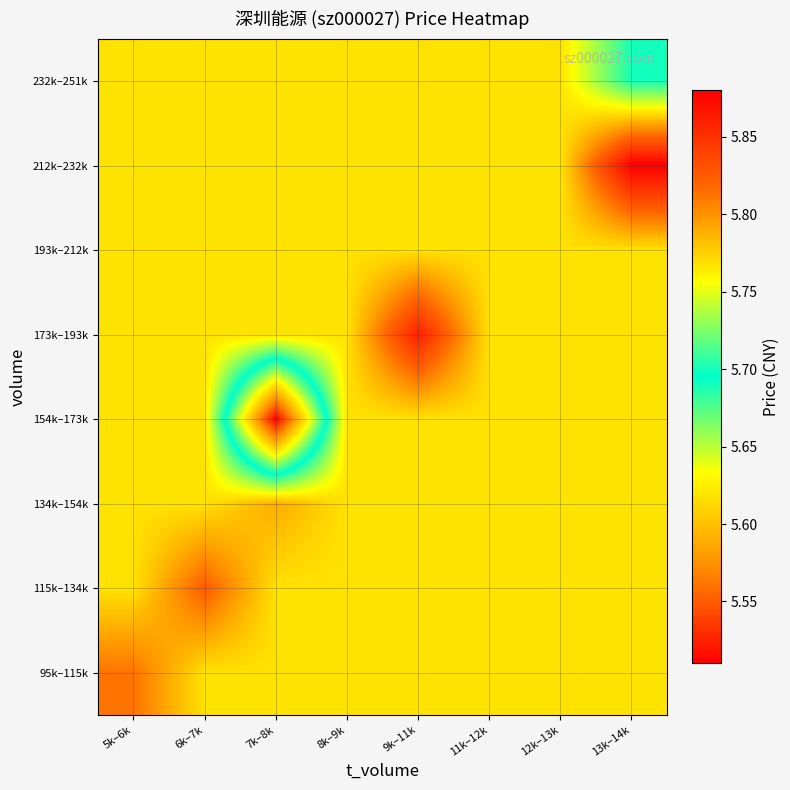

Reading left to right, extract all data points from this chart.

95k–115k: 5k–6k=5.8	6k–7k=5.8	7k–8k=5.8	8k–9k=5.8	9k–11k=5.8	11k–12k=5.8	12k–13k=5.8	13k–14k=5.8
115k–134k: 5k–6k=5.8	6k–7k=5.8	7k–8k=5.8	8k–9k=5.8	9k–11k=5.8	11k–12k=5.8	12k–13k=5.8	13k–14k=5.8
134k–154k: 5k–6k=5.8	6k–7k=5.8	7k–8k=5.8	8k–9k=5.8	9k–11k=5.8	11k–12k=5.8	12k–13k=5.8	13k–14k=5.8
154k–173k: 5k–6k=5.8	6k–7k=5.8	7k–8k=5.5	8k–9k=5.8	9k–11k=5.8	11k–12k=5.8	12k–13k=5.8	13k–14k=5.8
173k–193k: 5k–6k=5.8	6k–7k=5.8	7k–8k=5.8	8k–9k=5.8	9k–11k=5.9	11k–12k=5.8	12k–13k=5.8	13k–14k=5.8
193k–212k: 5k–6k=5.8	6k–7k=5.8	7k–8k=5.8	8k–9k=5.8	9k–11k=5.8	11k–12k=5.8	12k–13k=5.8	13k–14k=5.8
212k–232k: 5k–6k=5.8	6k–7k=5.8	7k–8k=5.8	8k–9k=5.8	9k–11k=5.8	11k–12k=5.8	12k–13k=5.8	13k–14k=5.9
232k–251k: 5k–6k=5.8	6k–7k=5.8	7k–8k=5.8	8k–9k=5.8	9k–11k=5.8	11k–12k=5.8	12k–13k=5.8	13k–14k=5.7